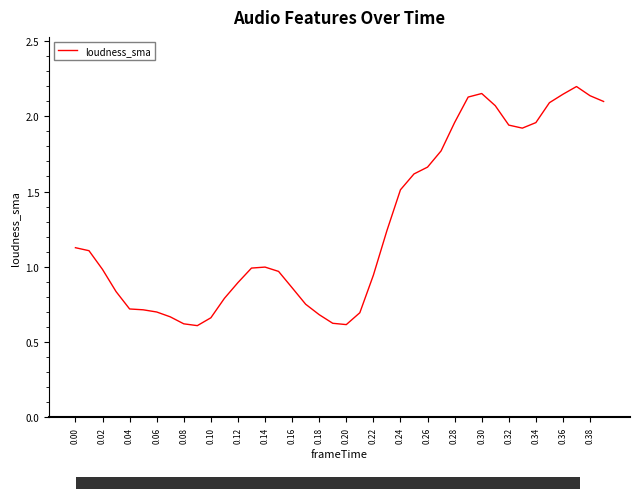

How many lines are shown in the chart?

1